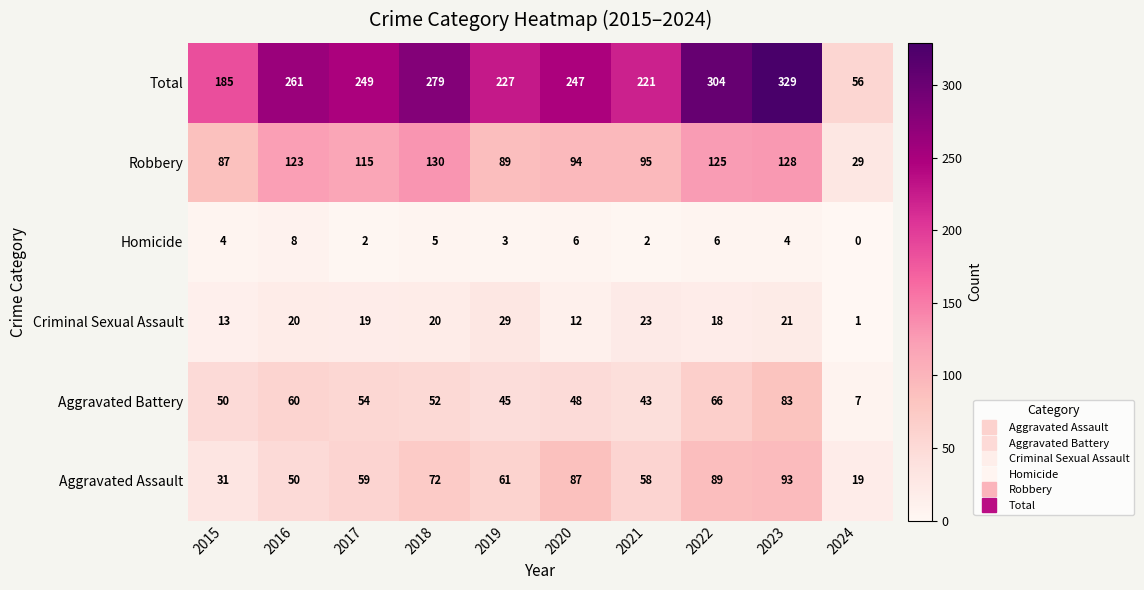

How many values in the Criminal Sexual Assault series are below 20?

5